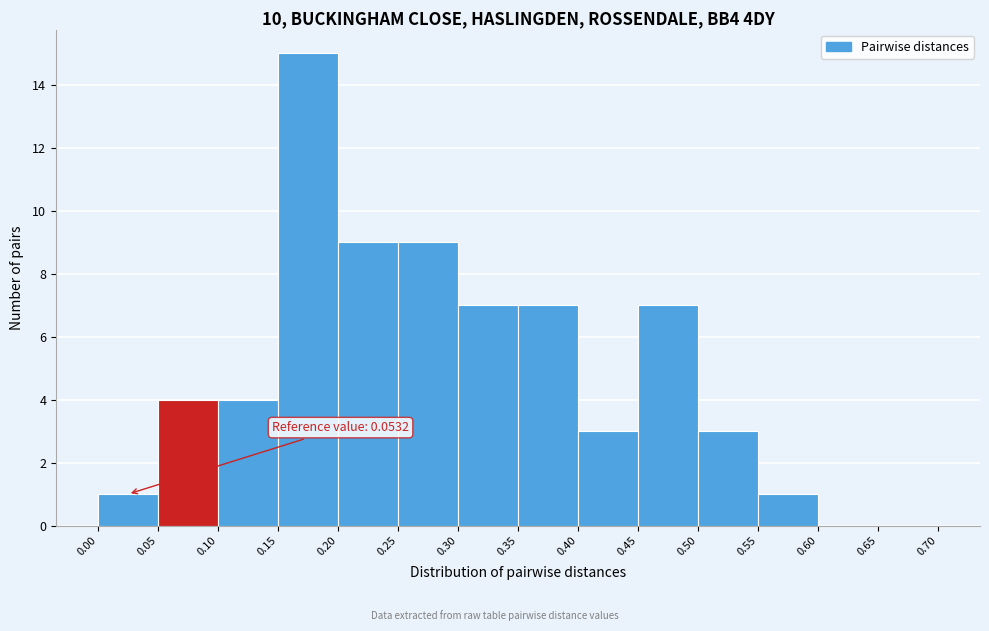

Over which range of the x-axis is the bar tallest?

0.15 to 0.20